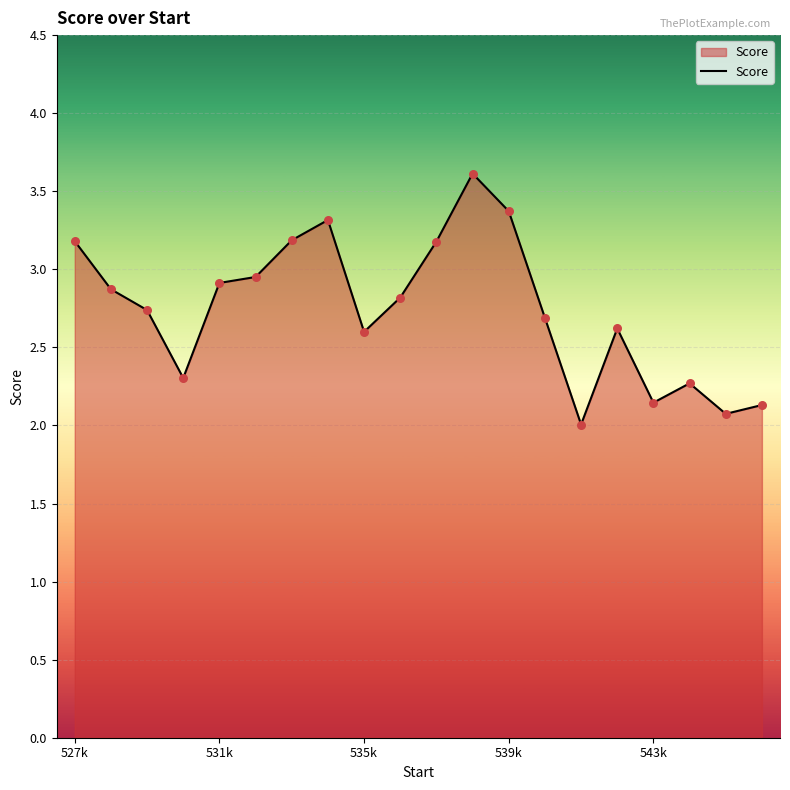

What is the smallest value displayed?

2.0